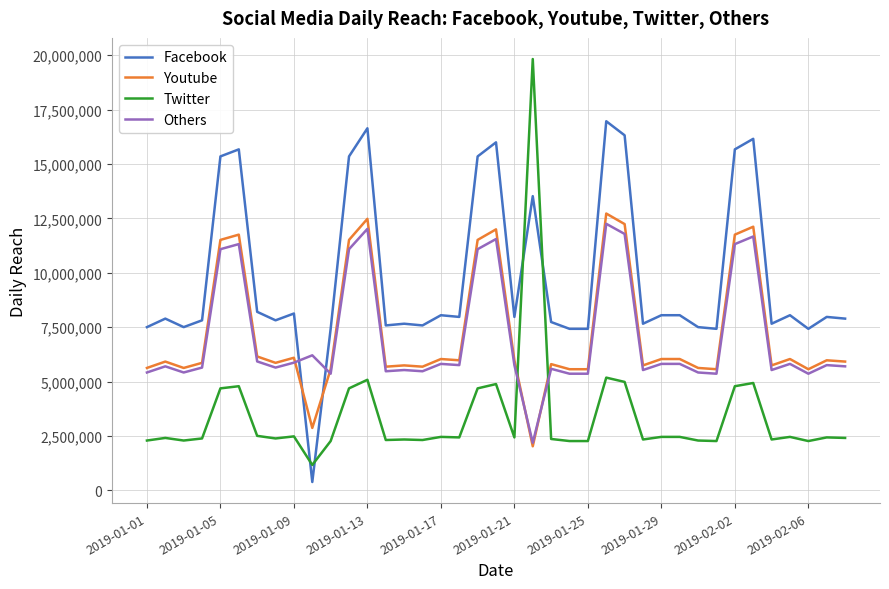

What is the maximum value for Youtube?

12726244